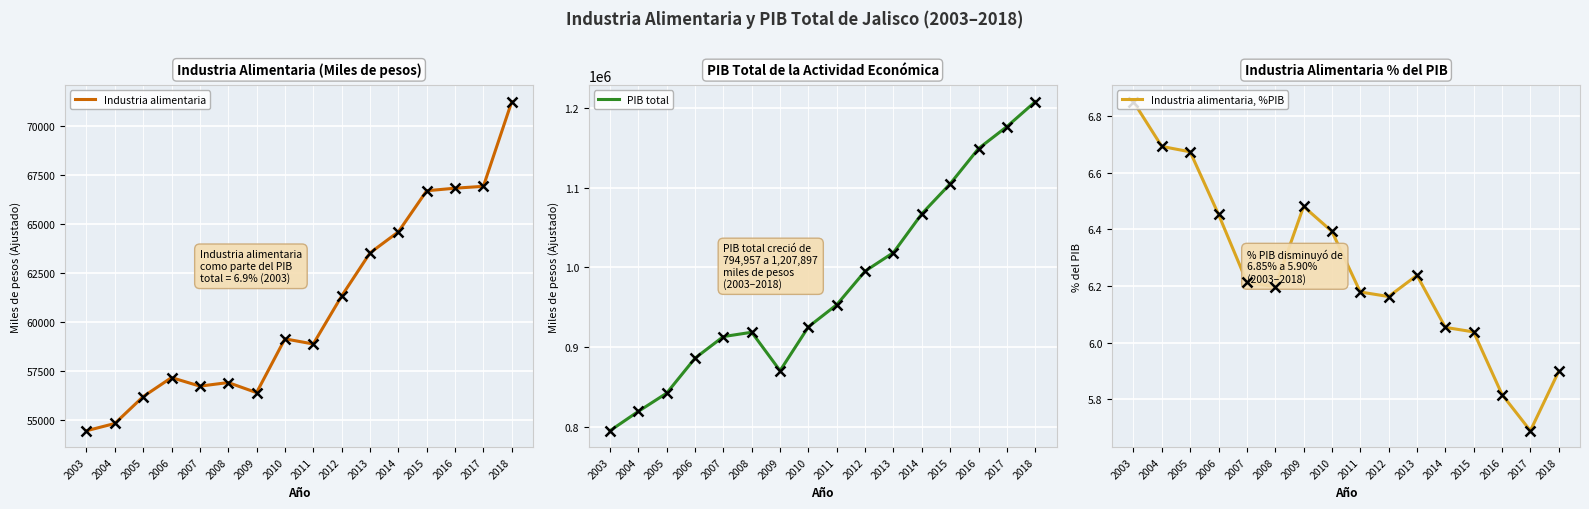

Is this an area chart (filled region under the line)?

No